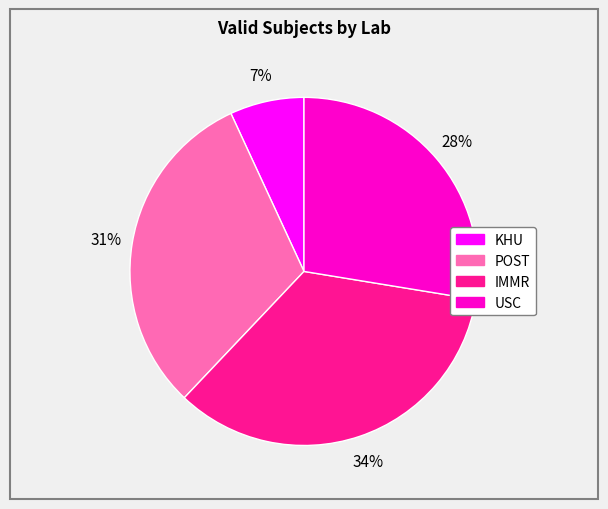

Rank the categories by value from lowest to highest.

KHU, USC, POST, IMMR